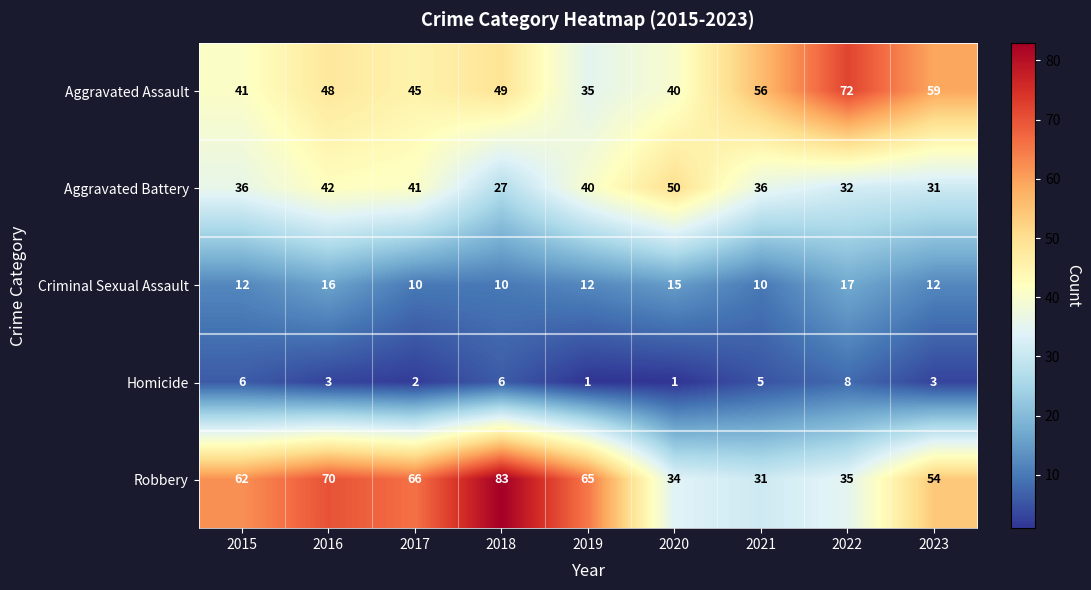

What is the sum of the Aggravated Battery values at 2022 and 2021?

68